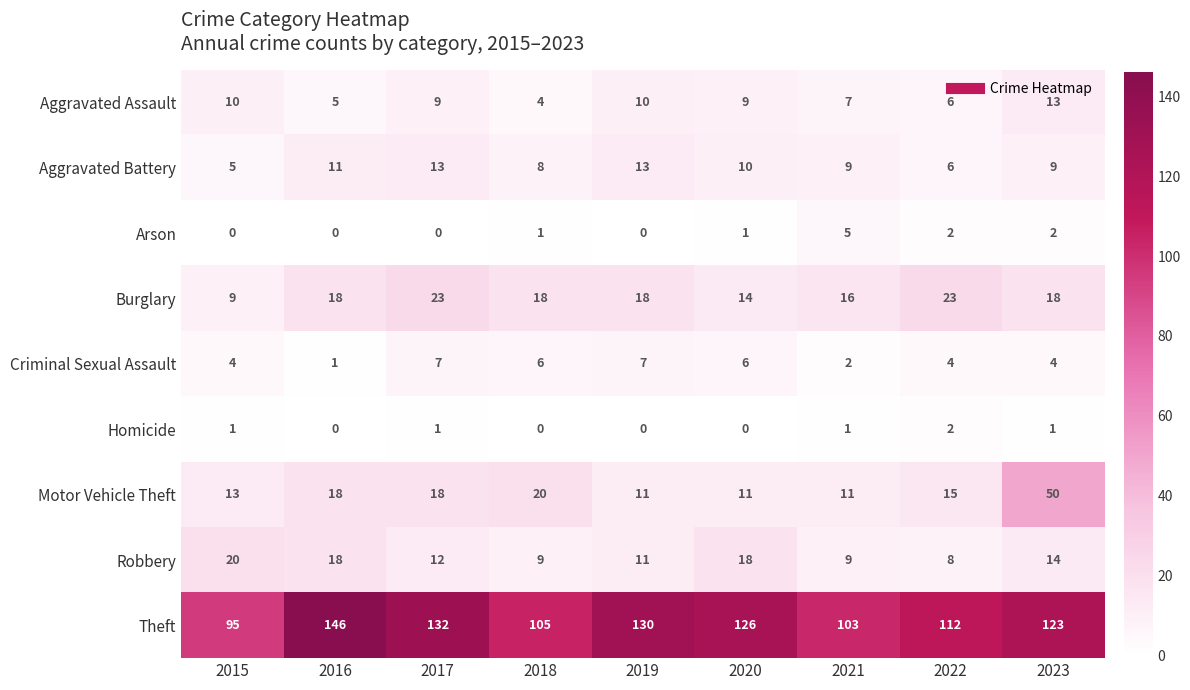

Which label corresponds to the largest value in the chart?

2016